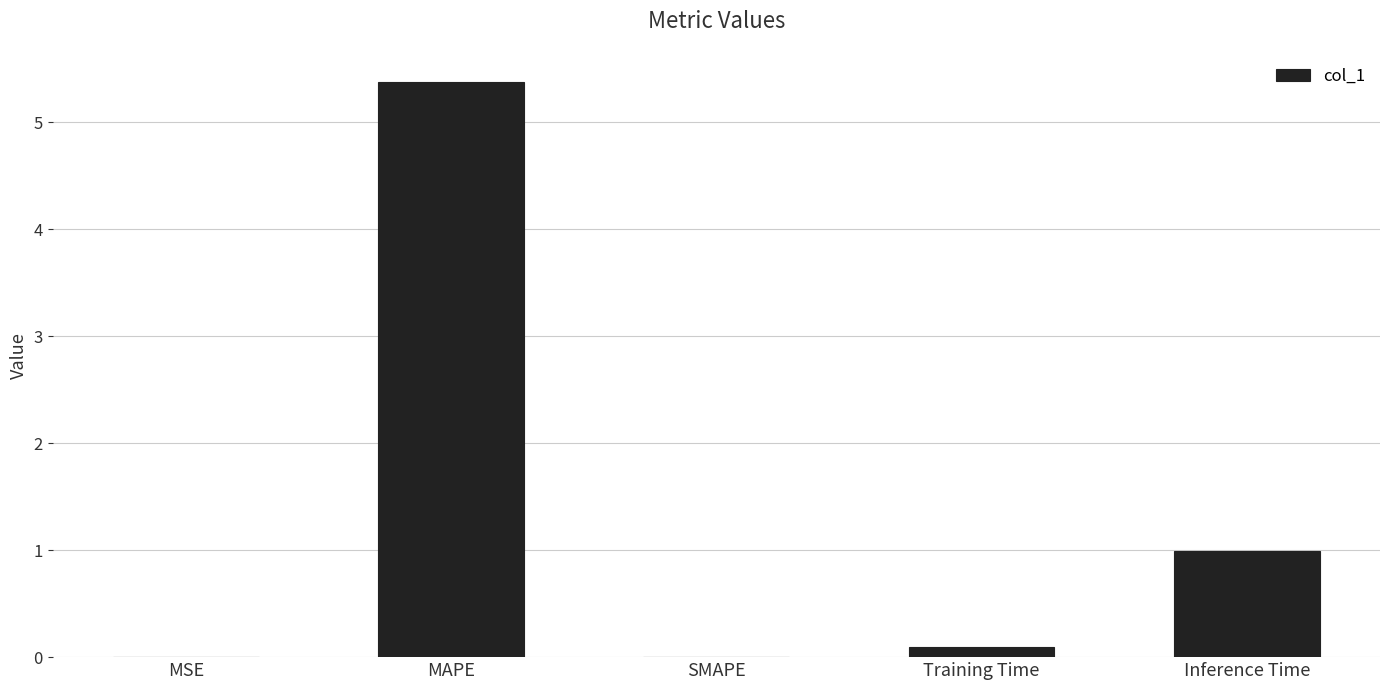

What is the sum of all values?

6.5